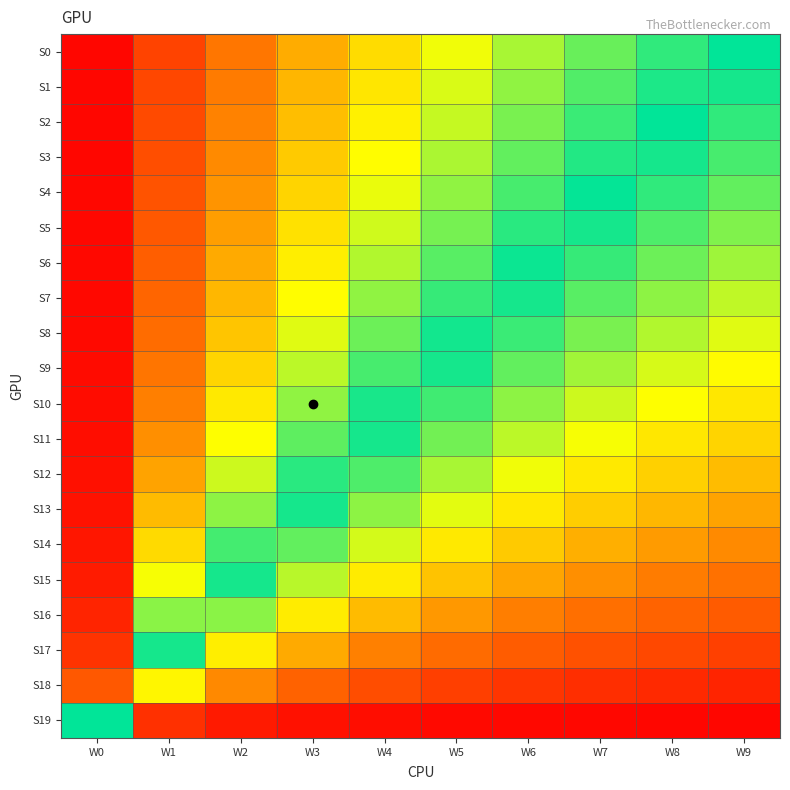

Rank the series by their maximum value, from lowest to highest.

S19, S18, S17, S16, S15, S14, S13, S12, S11, S10, S9, S8, S7, S6, S5, S4, S3, S2, S1, S0